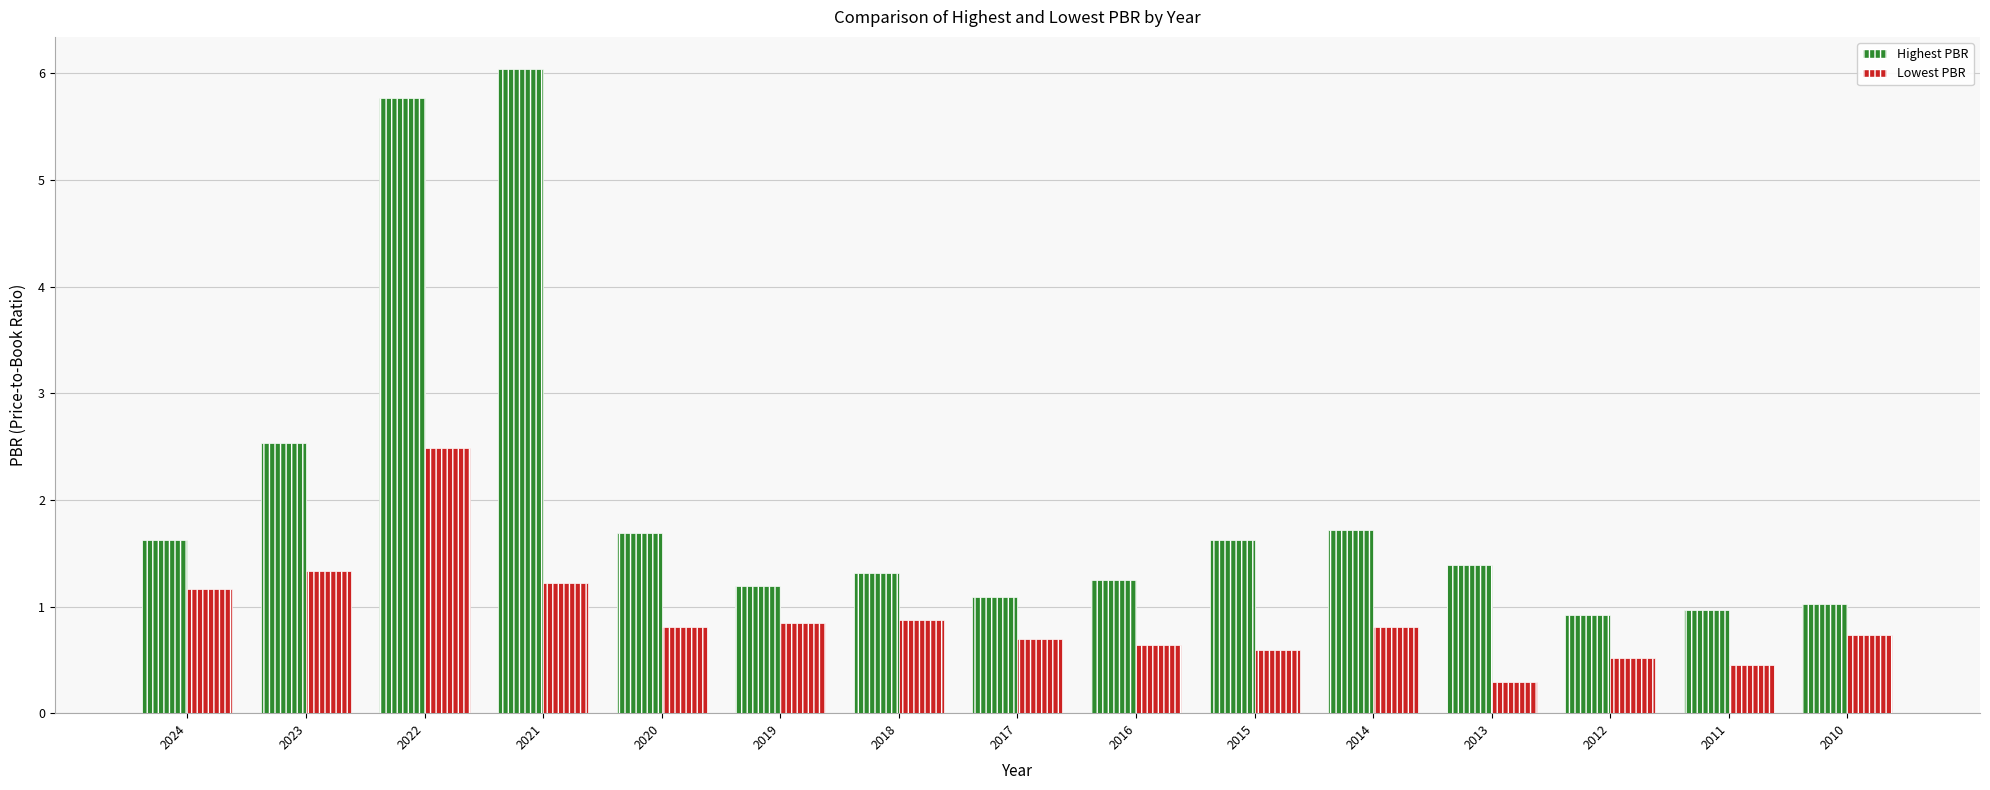

True or false: Highest PBR has a value of 1.2 at 2019.

True